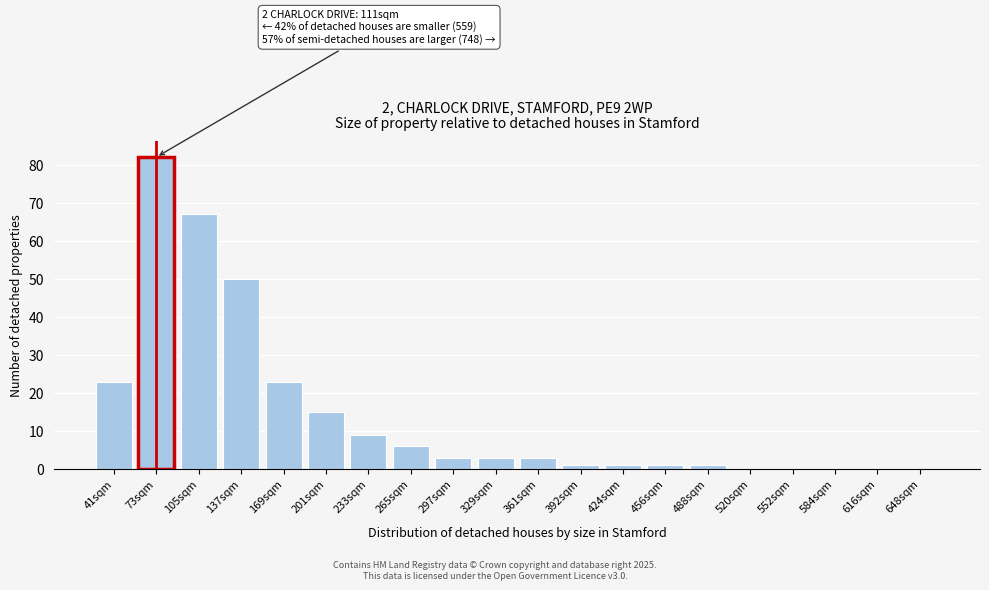

Reading left to right, extract all data points from this chart.

41sqm=23	73sqm=82	105sqm=67	137sqm=50	169sqm=23	201sqm=15	233sqm=9	265sqm=6	297sqm=3	329sqm=3	361sqm=3	392sqm=1	424sqm=1	456sqm=1	488sqm=1	520sqm=0	552sqm=0	584sqm=0	616sqm=0	648sqm=0